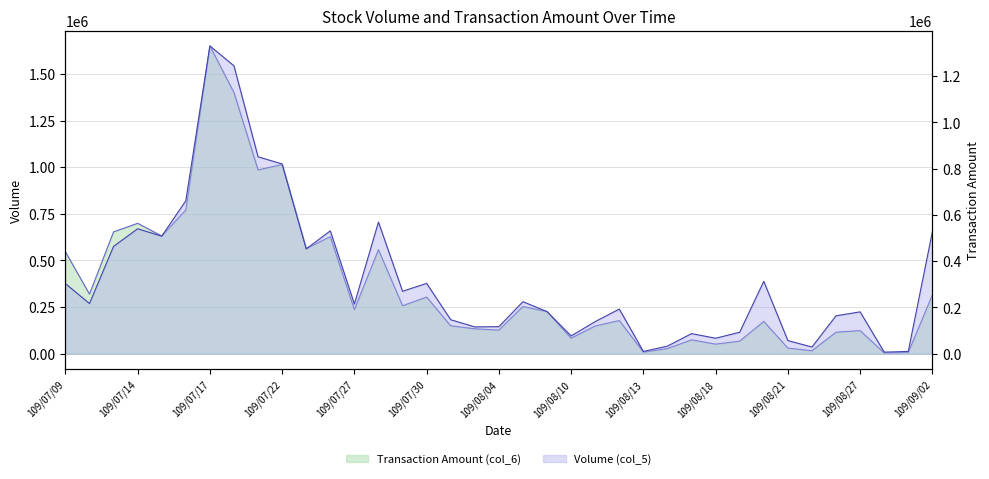

Which category has the lowest value across all series?

109/08/28